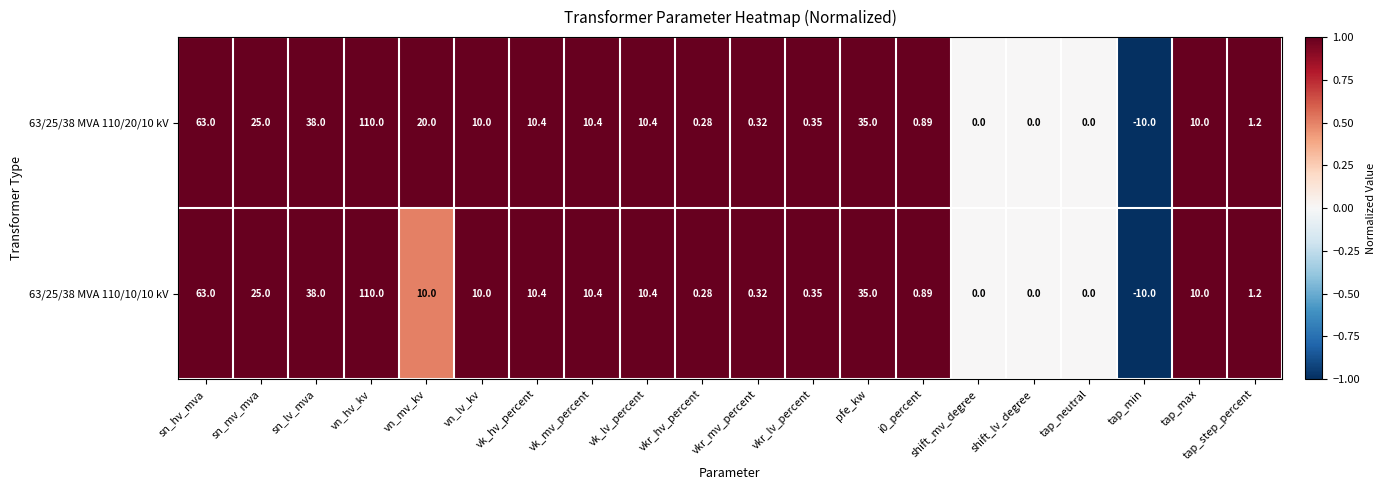

Which label corresponds to the smallest value in the chart?

tap_min